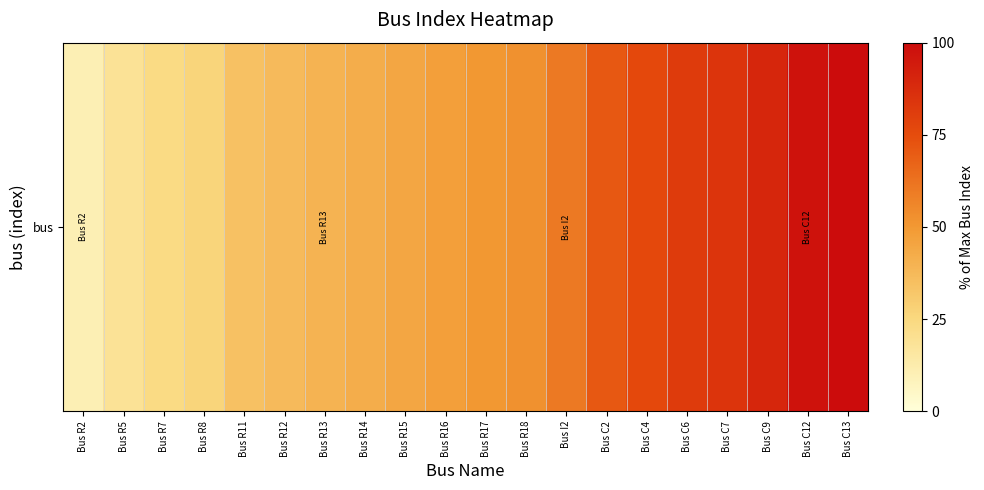

What is the difference between the maximum and minimum values?

89.5